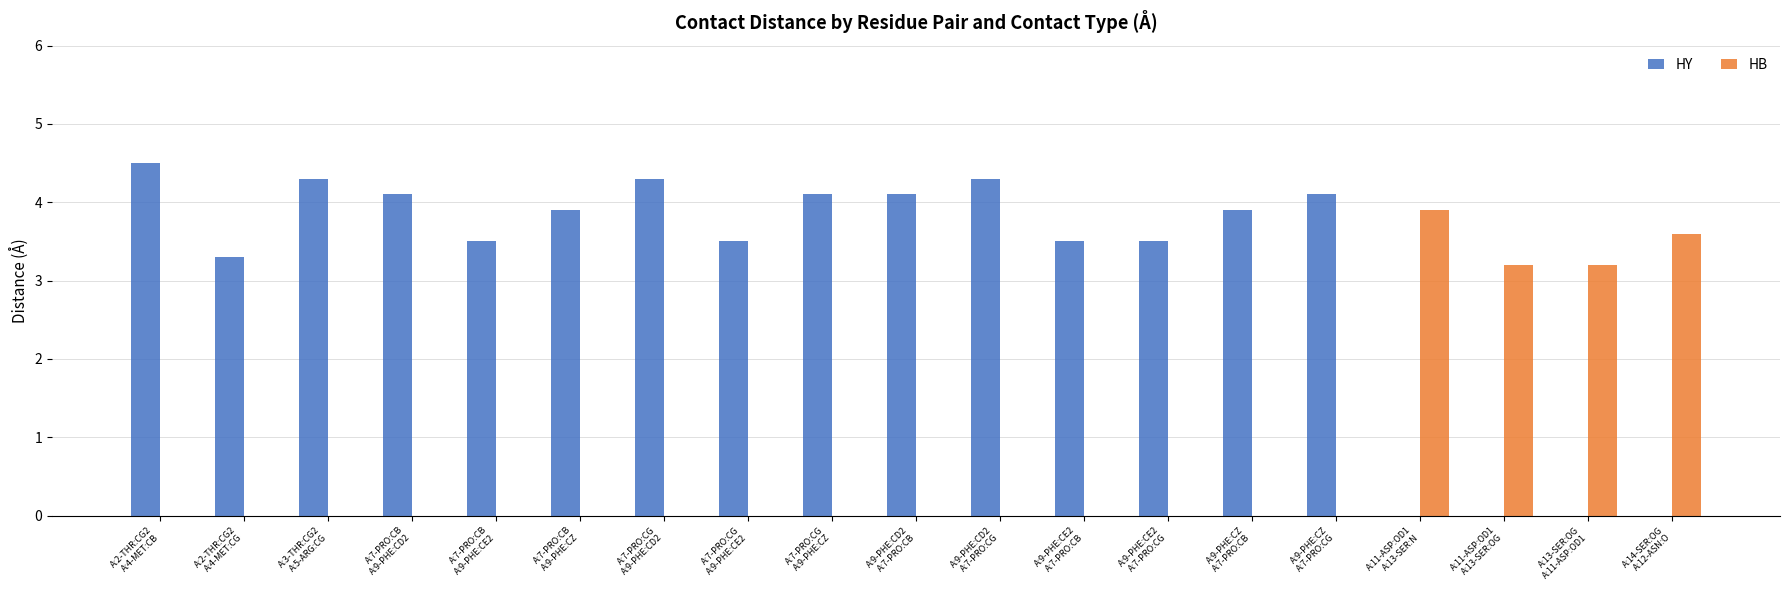

Which series has the largest total across all categories?

HY